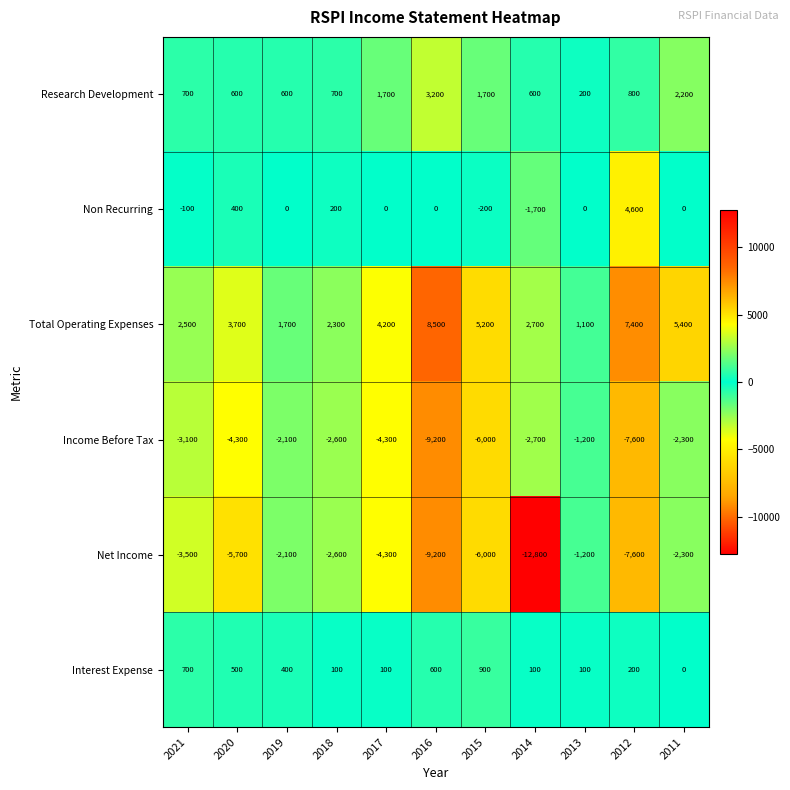

What is the difference between the highest and lowest values at 2011?

7700